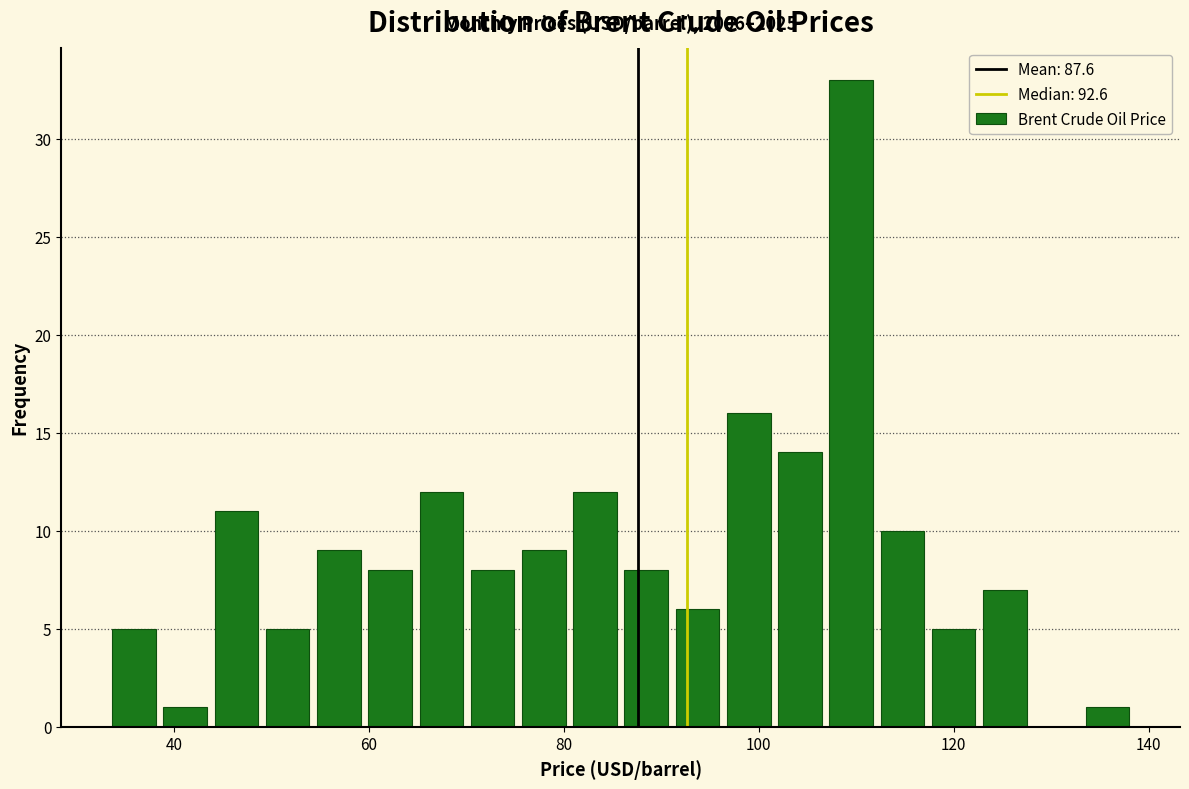

Read against the x-axis, roughly where is the centre of the tallest bar?

110